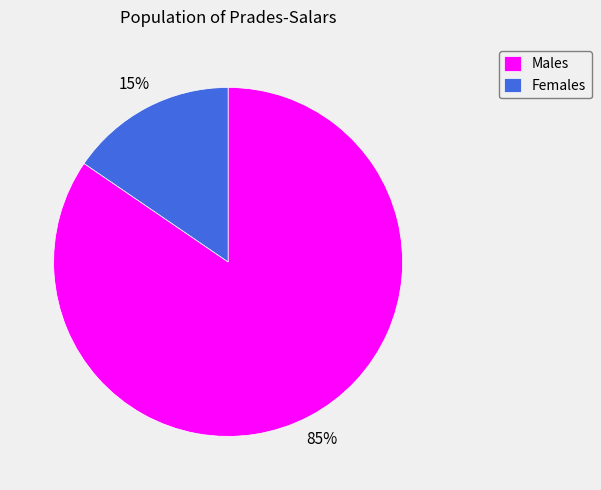

How many slices are in this pie chart?

2